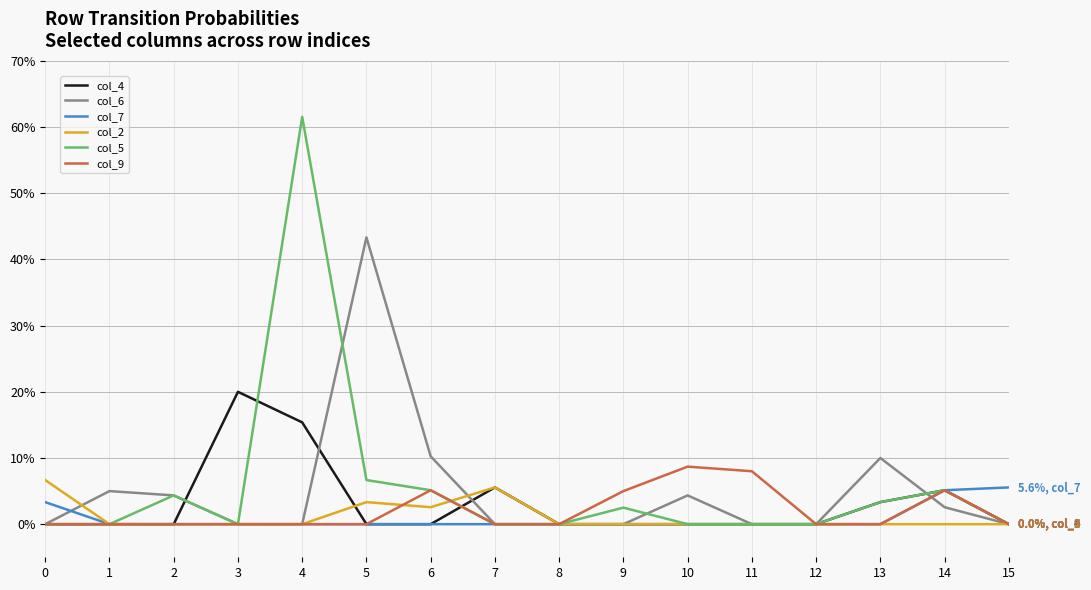

Which series changed the most between 1 and 13?

col_6